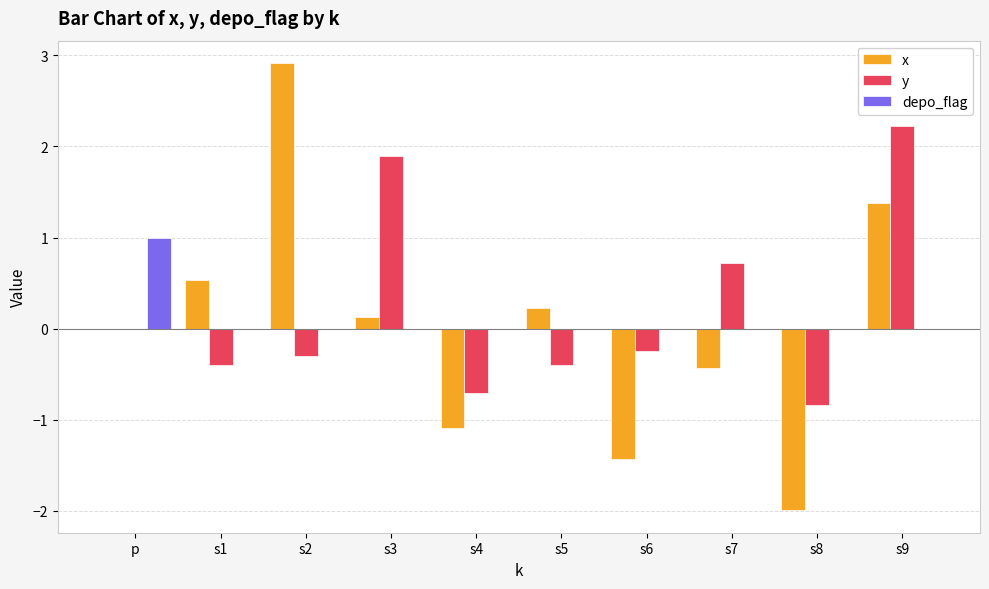

What is the sum of the y values at s5 and s4?

-1.1